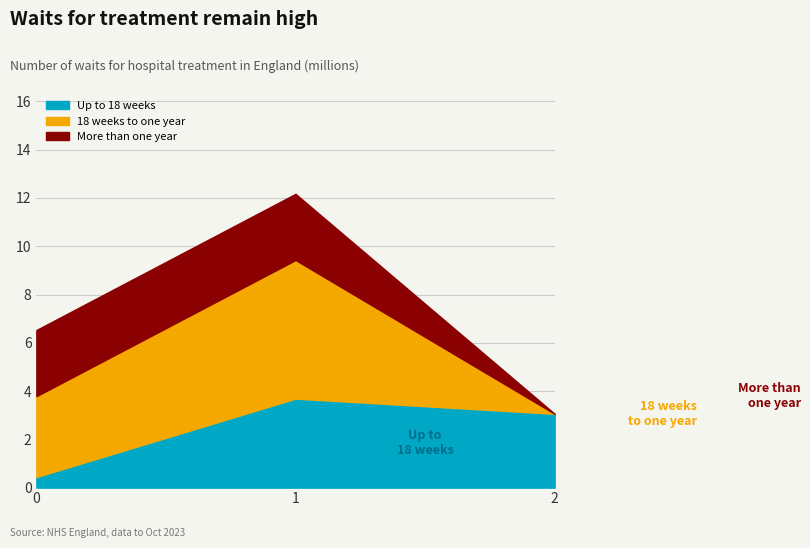

At which category is the sum across all series the highest?

1